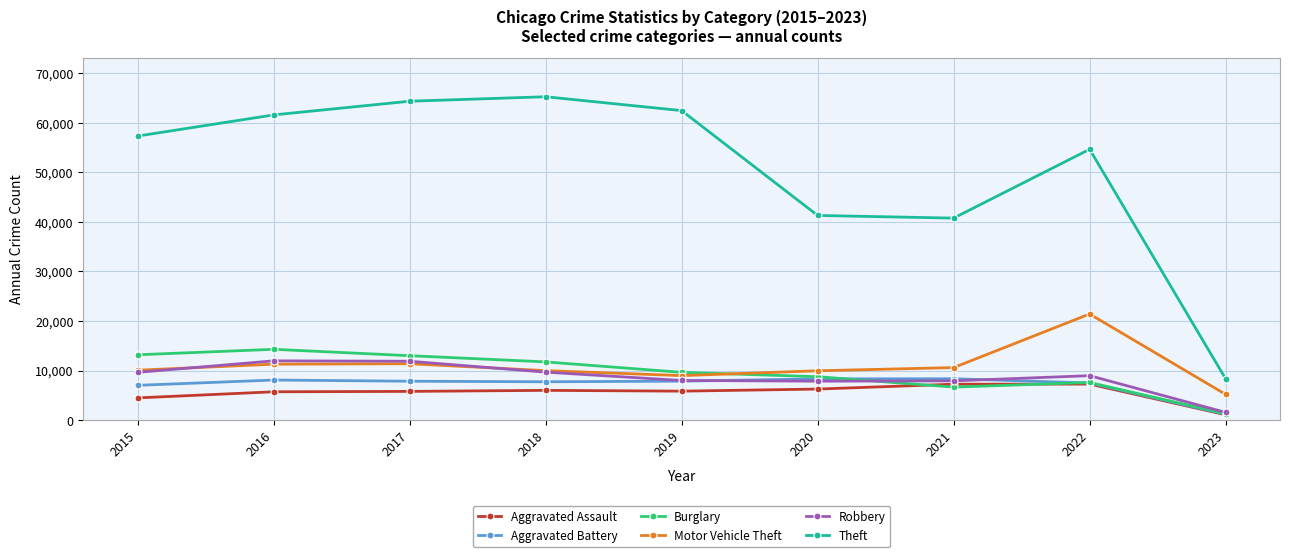

Is this an area chart (filled region under the line)?

No